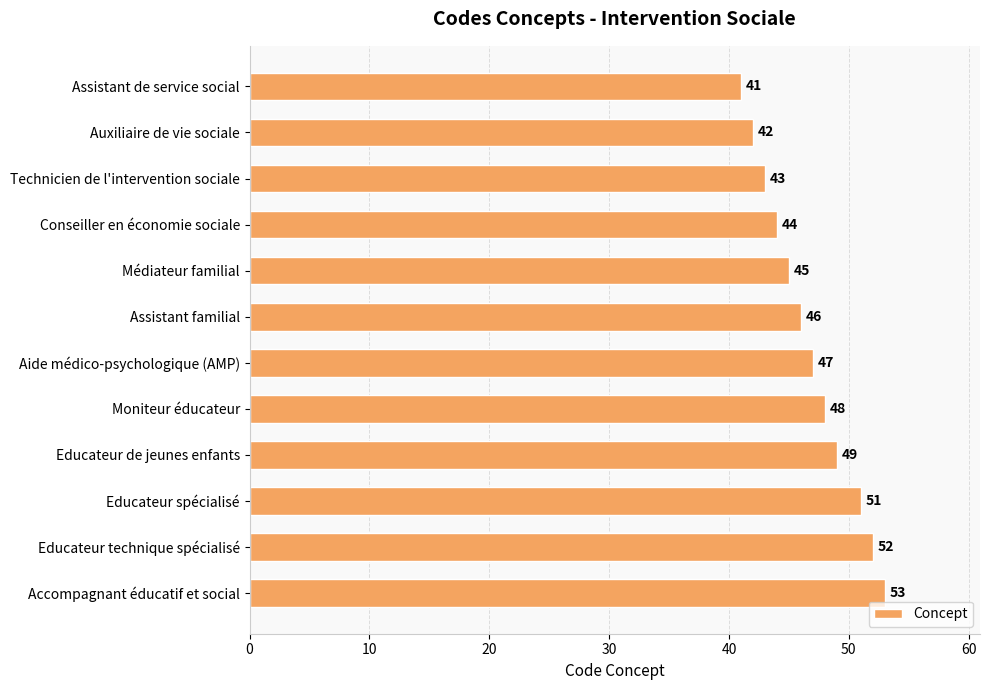

What is the change in value from Assistant de service social to Assistant familial?

+5